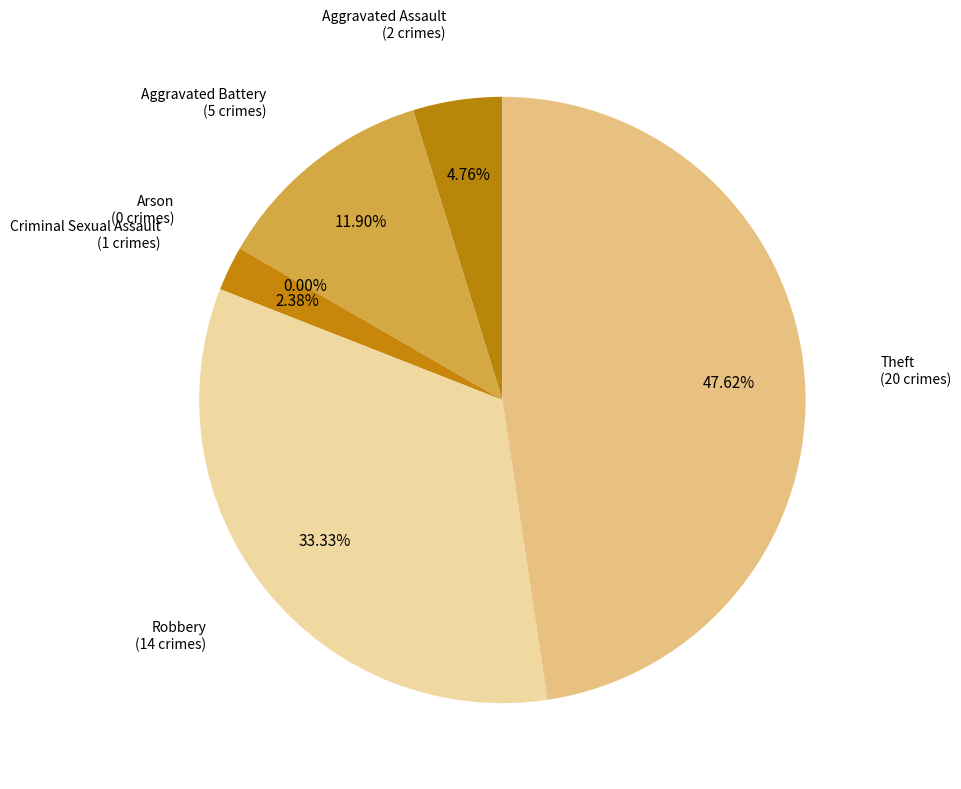

Which category has the smallest portion of the pie?

Arson